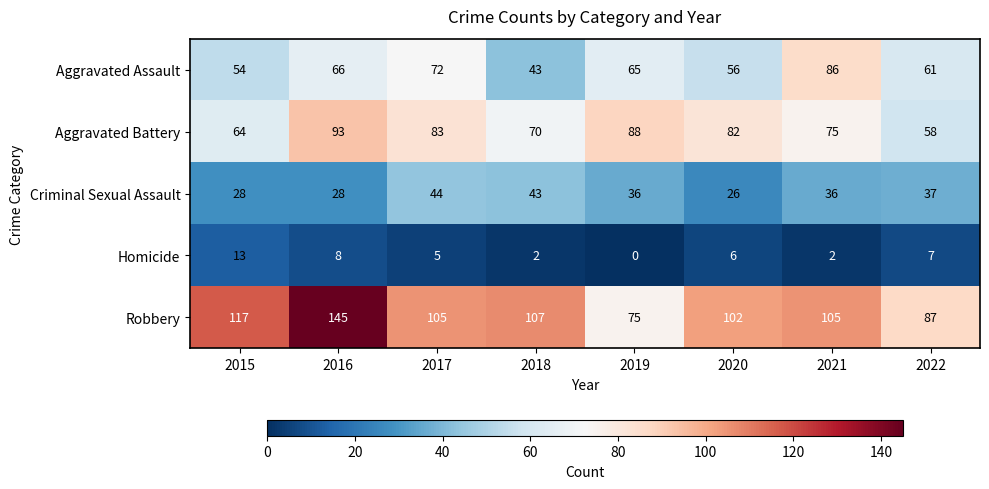

Where is Robbery nearest to the value 110?

2018